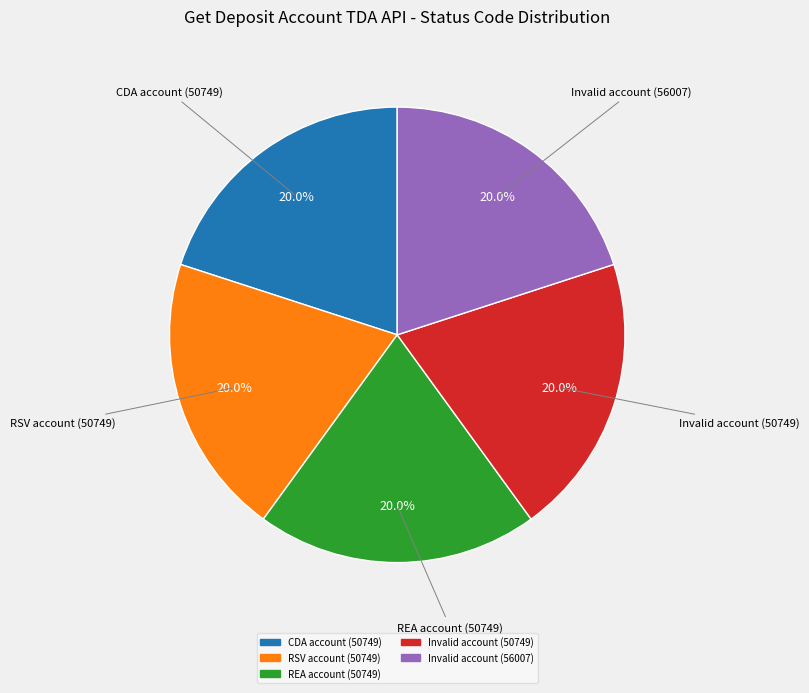

To the nearest percent, what portion does CDA account (50749) represent?

20%